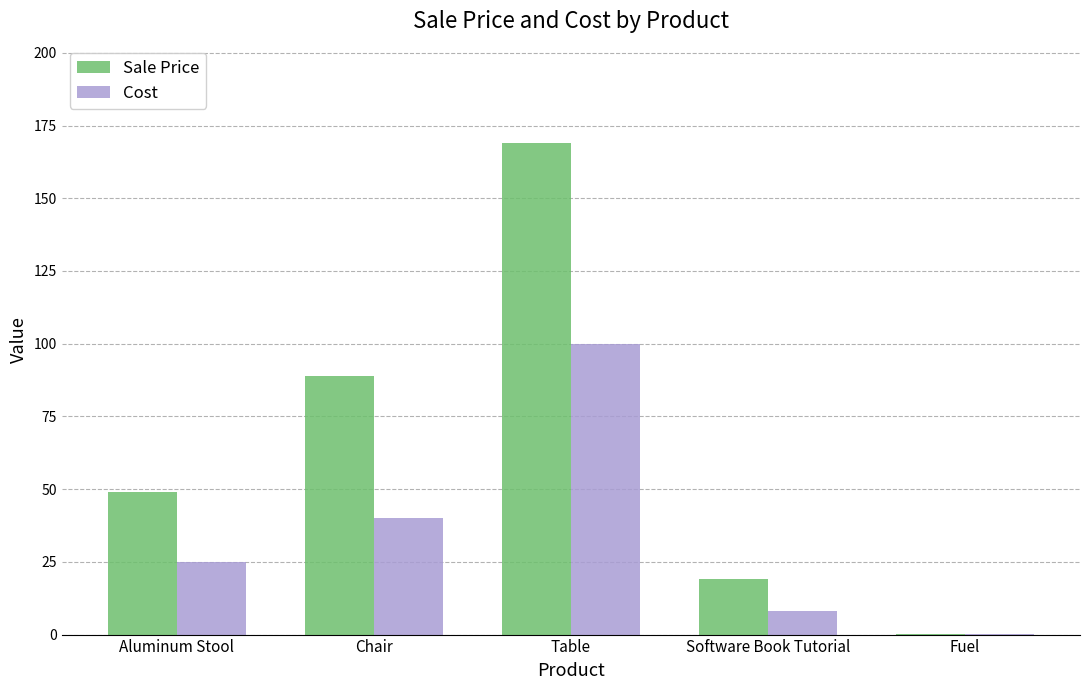

What is the sum of the Cost values at Aluminum Stool and Chair?

65.0